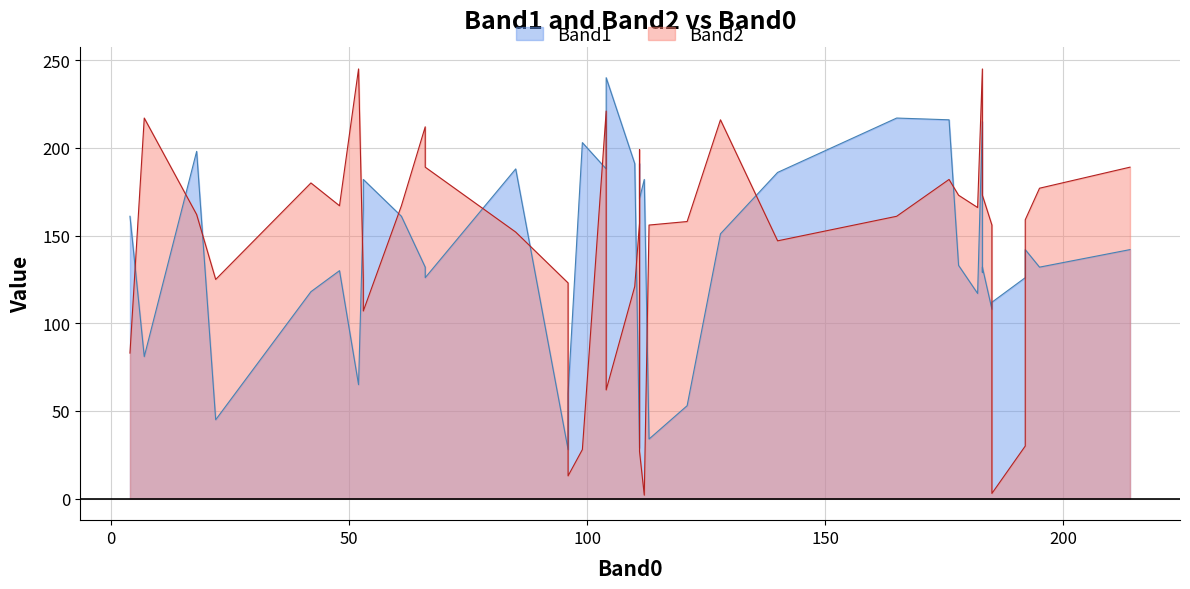

Which series has the largest total across all categories?

Band2